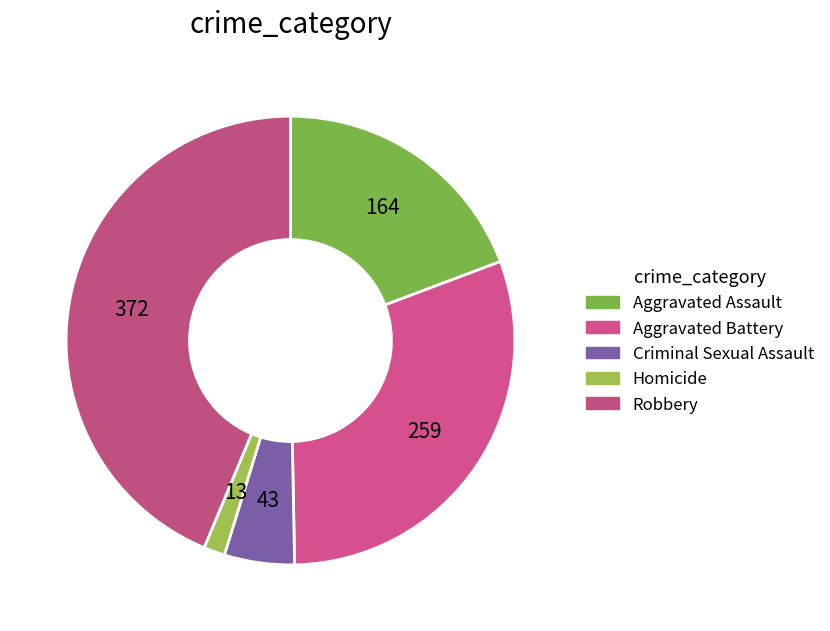

Combined, do Aggravated Battery and Aggravated Assault account for over 50%?

No